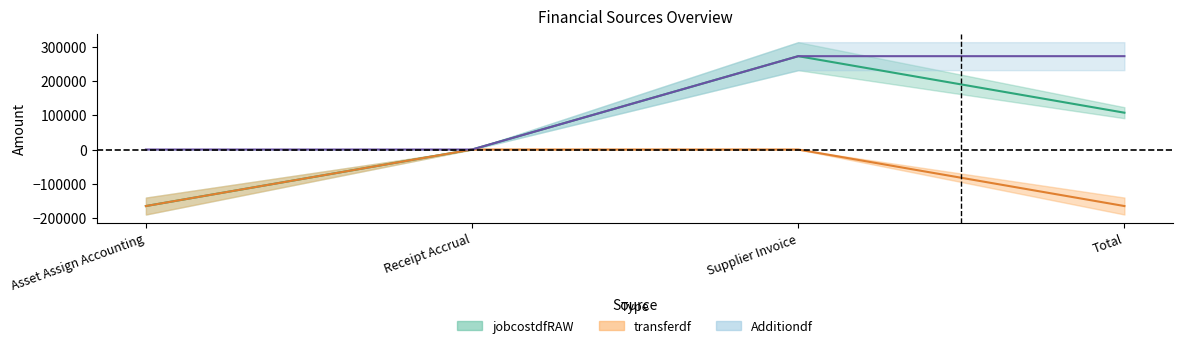

Between Asset Assign Accounting and Supplier Invoice, which series saw the biggest shift?

jobcostdfRAW